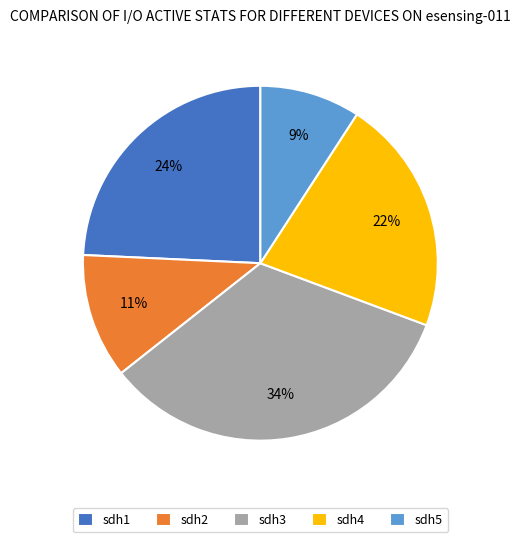

To the nearest percent, what percentage of the pie is sdh5?

9%